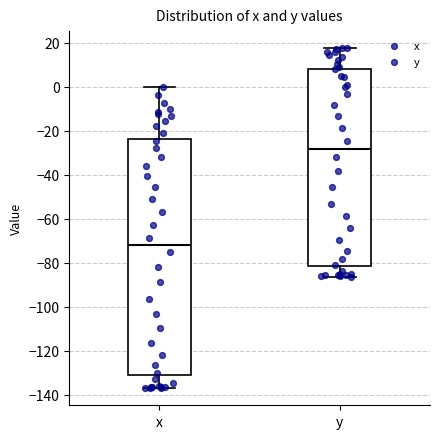

Which box's median line is the highest?

y